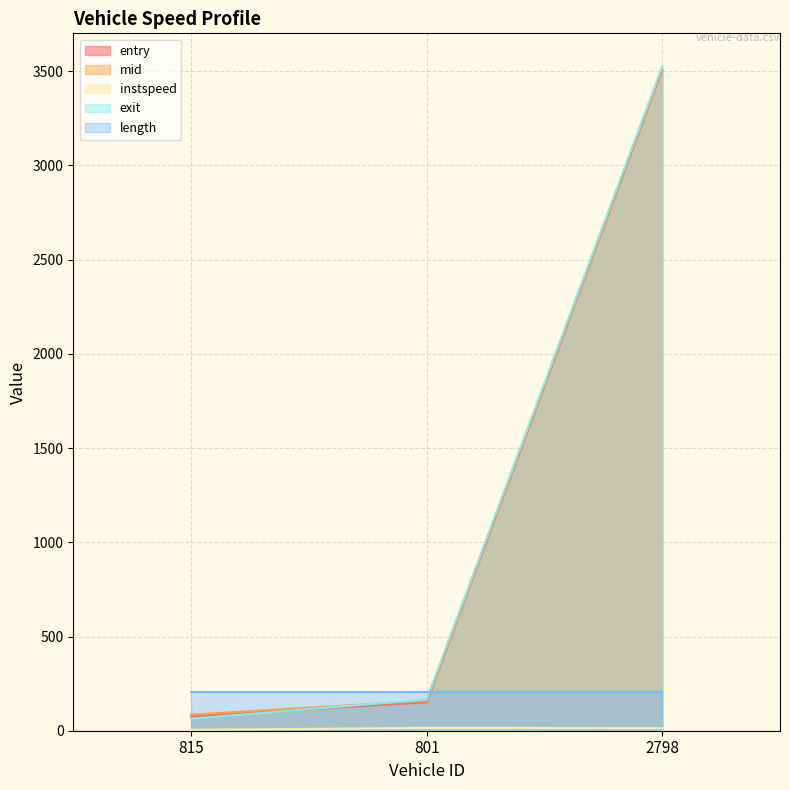

The value of length at 801 is 206.1. True or false?

True